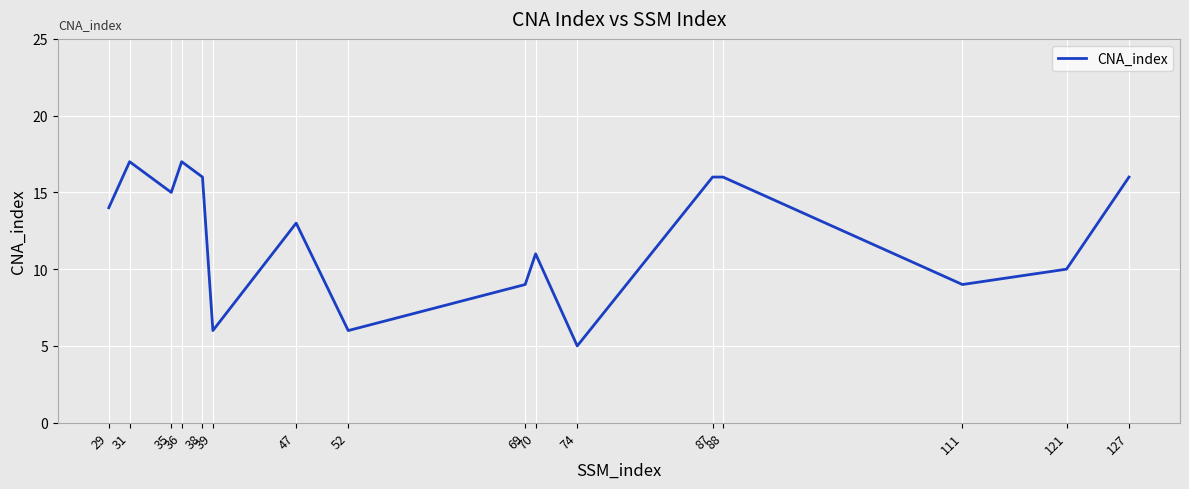

What is the greatest value displayed?

17